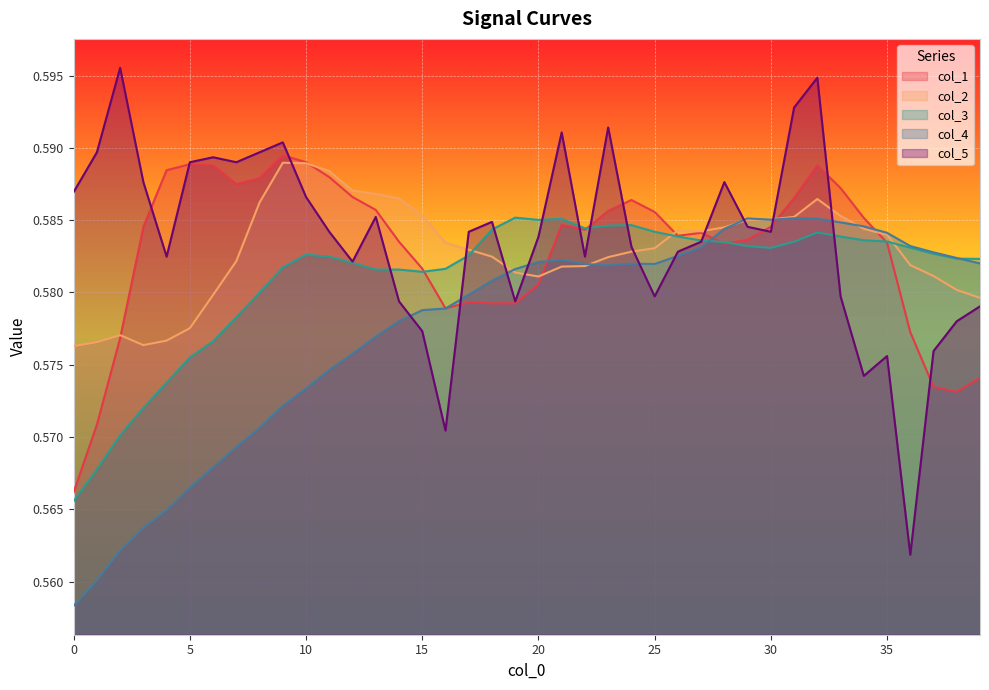

Where is the first local minimum for col_4?

23